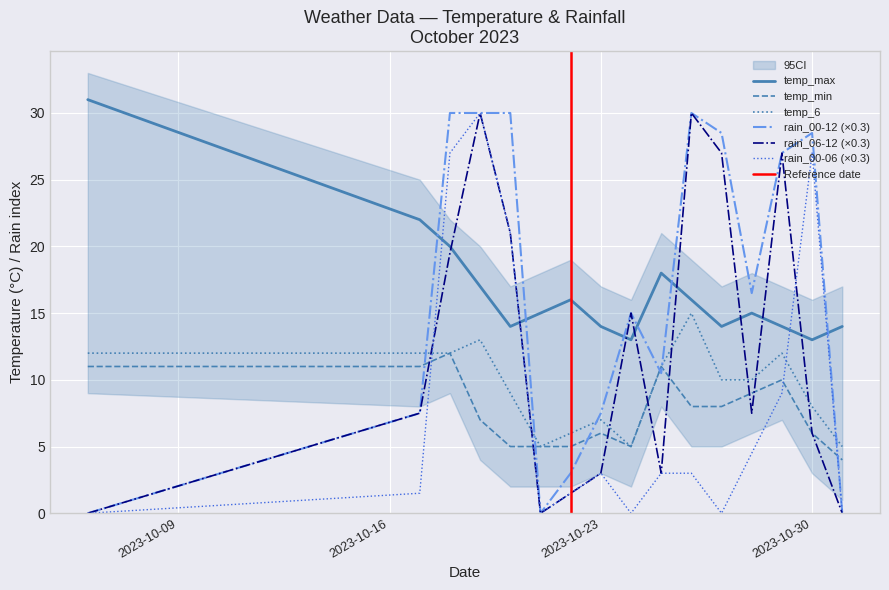

Reading right to left, list all the values displayed in this chart.

temp_max: 14.0	13.0	14.0	15.0	14.0	16.0	18.0	13.0	14.0	16.0	15.0	14.0	17.0	20.0	22.0	31.0
temp_min: 4.0	6.0	10.0	9.0	8.0	8.0	11.0	5.0	6.0	5.0	5.0	5.0	7.0	12.0	11.0	11.0
temp_6: 5.0	8.0	12.0	10.0	10.0	15.0	11.0	5.0	7.0	6.0	5.0	9.0	13.0	12.0	12.0	12.0
rain_00-06: 0.0	27.0	9.0	4.5	0.0	3.0	3.0	0.0	3.0	1.5	0.0	21.0	30.0	27.0	1.5	0.0
rain_06-12: 0.0	6.0	27.0	7.5	27.0	30.0	3.0	15.0	3.0	1.5	0.0	21.0	30.0	19.5	7.5	0.0
rain_00-12: 0.0	28.5	27.0	16.5	28.5	30.0	10.5	15.0	7.5	3.0	0.0	30.0	30.0	30.0	7.5	0.0